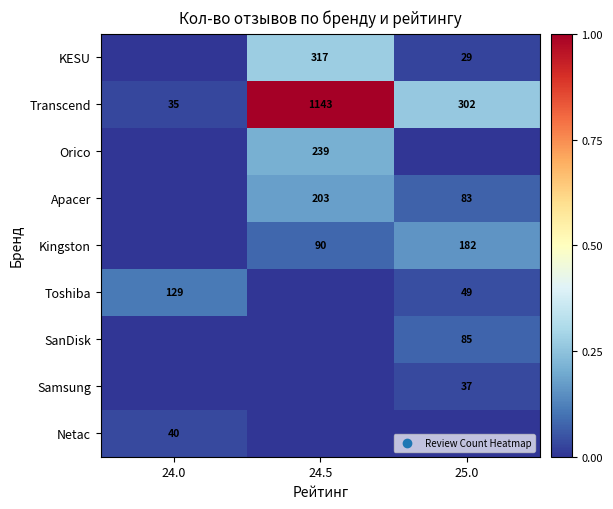

What is the difference between the KESU values at 24.5 and 25.0?

288